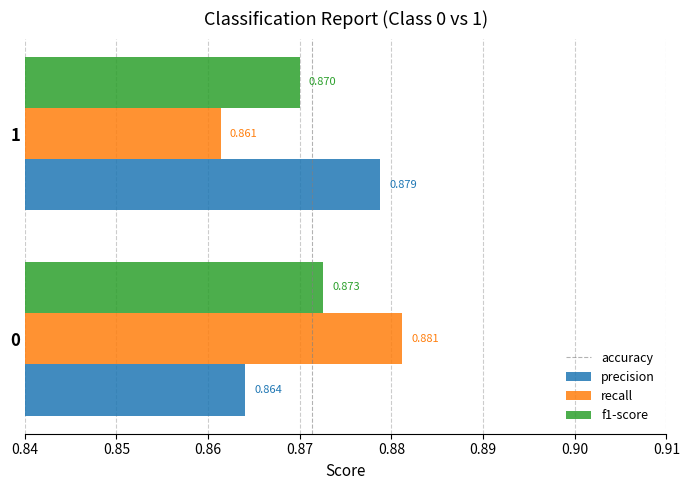

Which series has the widest spread of values?

recall